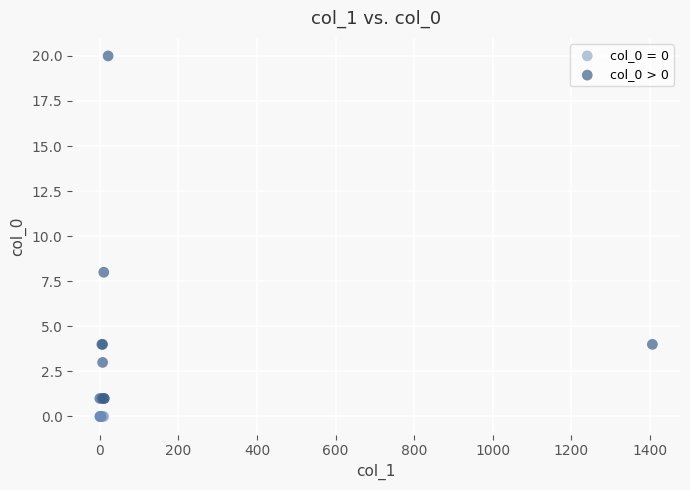

Which series contains the highest Y value?

col_0 > 0